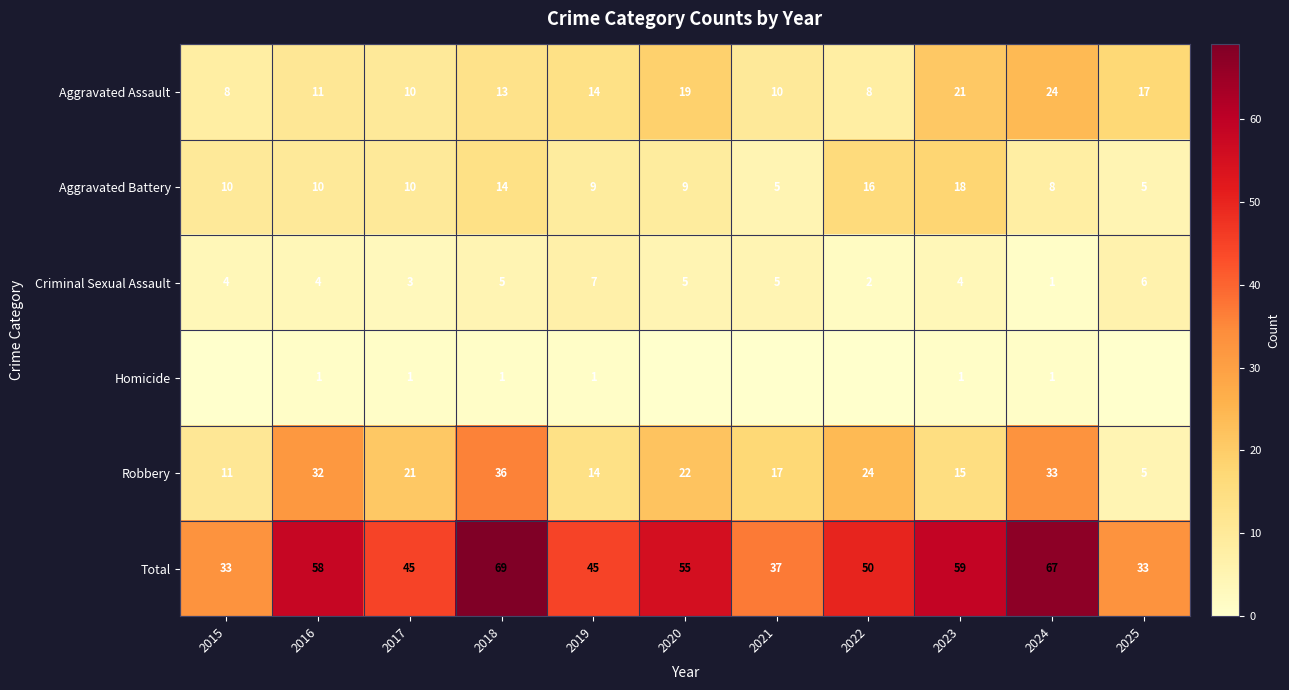

What is the difference between the maximum and minimum values in the Aggravated Battery series?

13